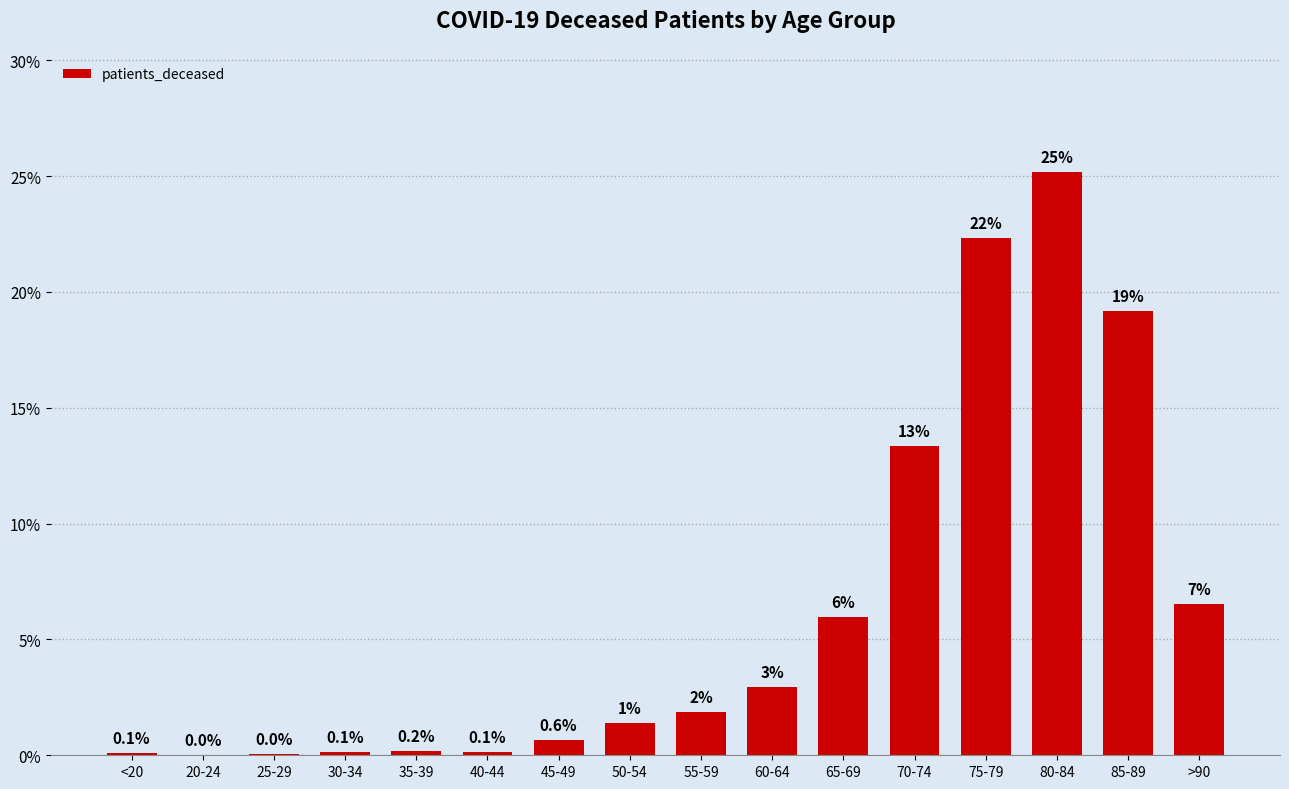

True or false: the data shows 41.9 at 80-84.

False